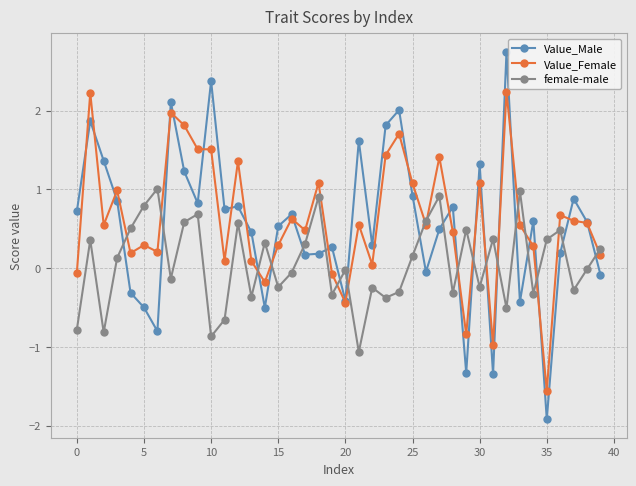

Which series has the widest spread of values?

Value_Male